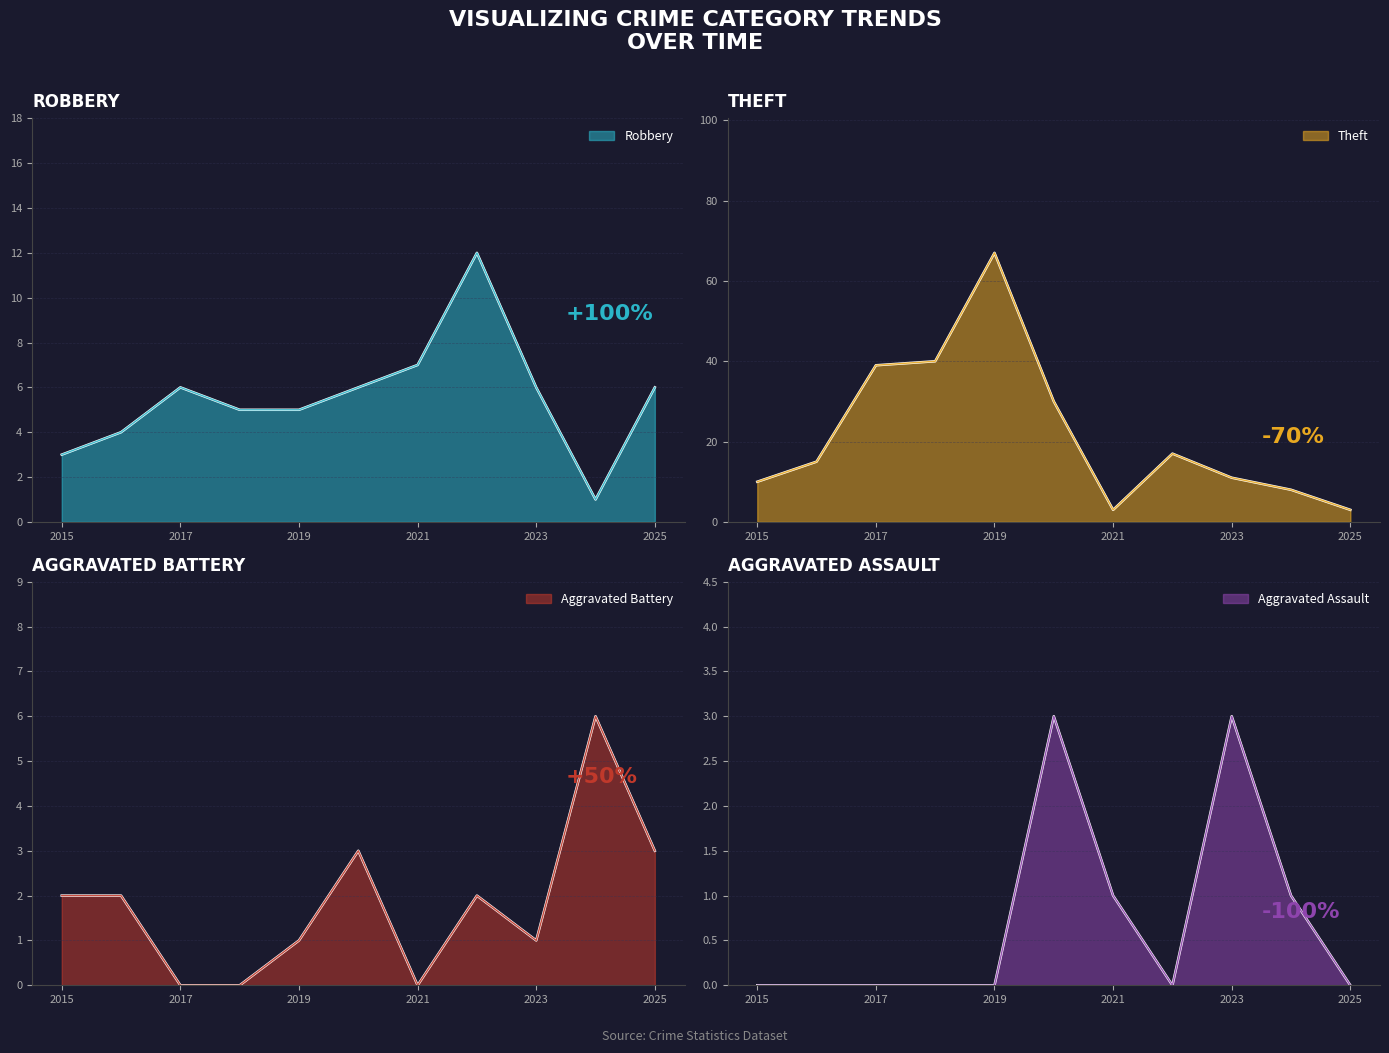

The value of Aggravated Assault at 2022 is 0. True or false?

True